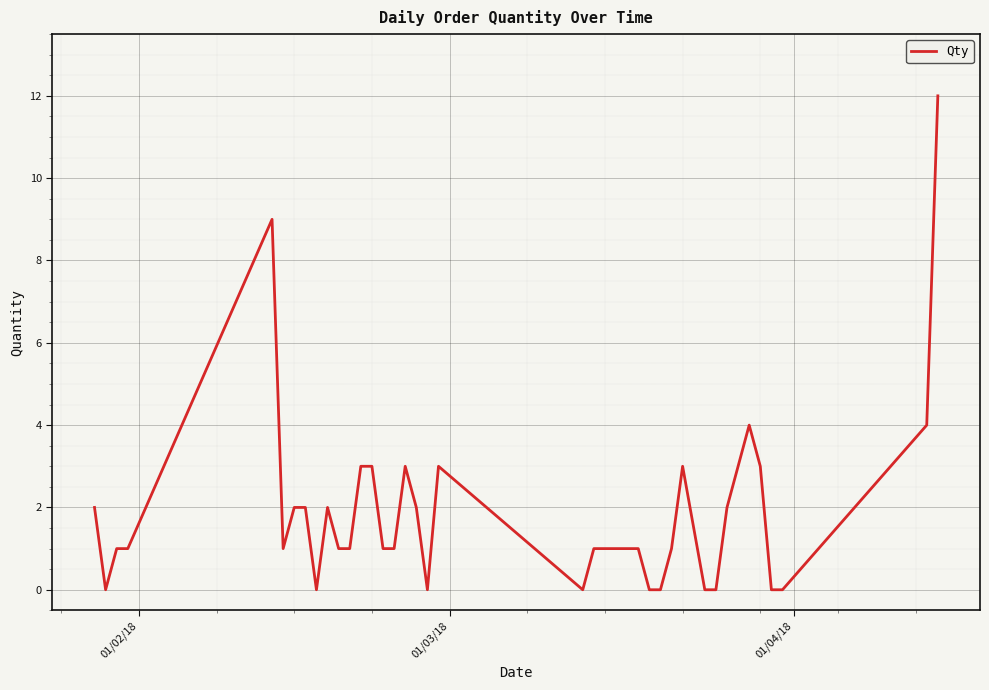

What is the maximum value shown in the chart?

12